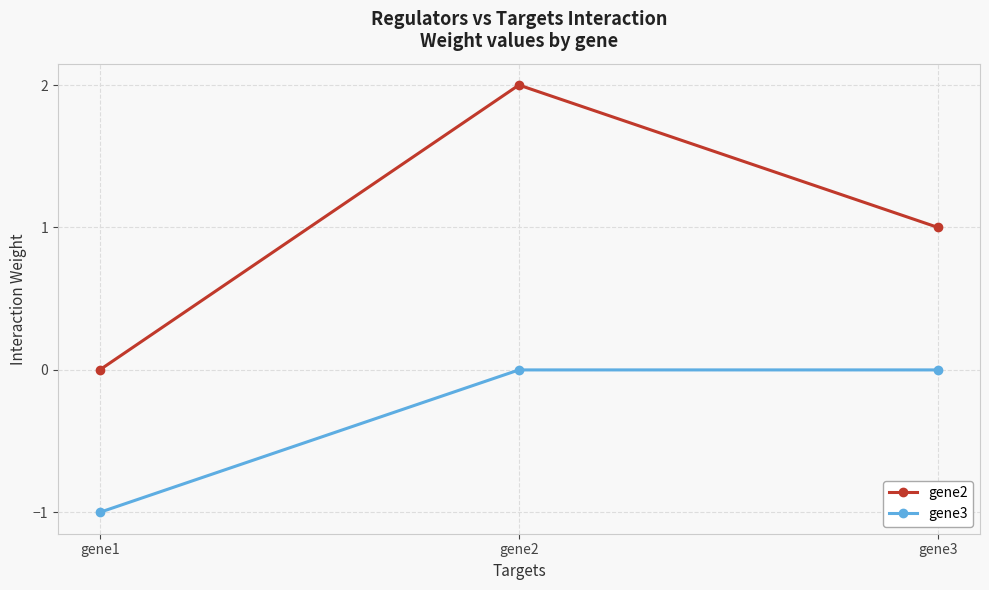

What is the difference between the second highest and minimum values in the gene3 series?

1